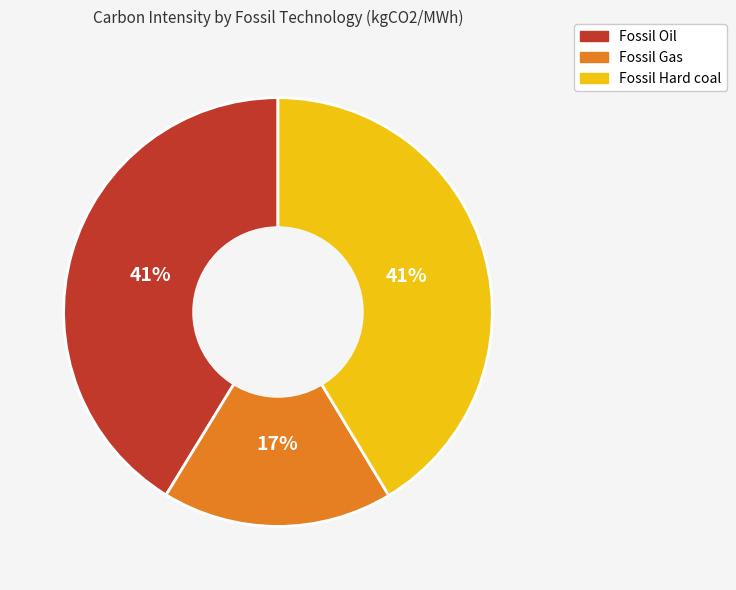

What percentage is the Fossil Oil slice, to the nearest percent?

41%